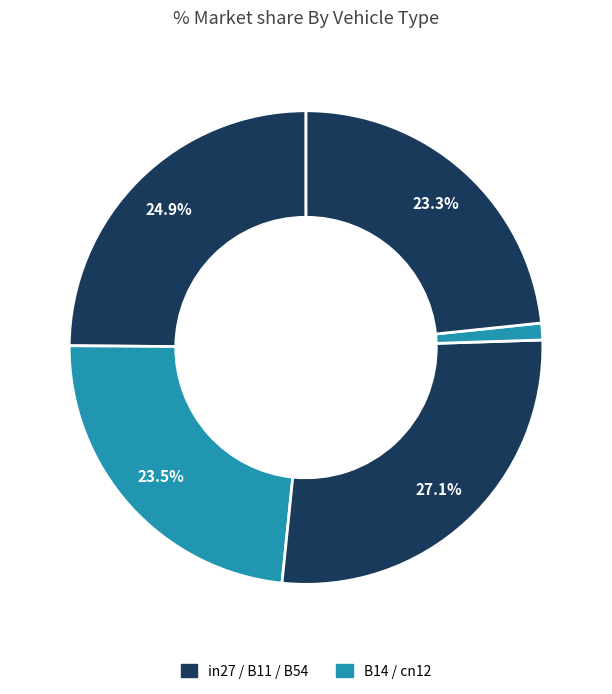

How many slices are in this pie chart?

5